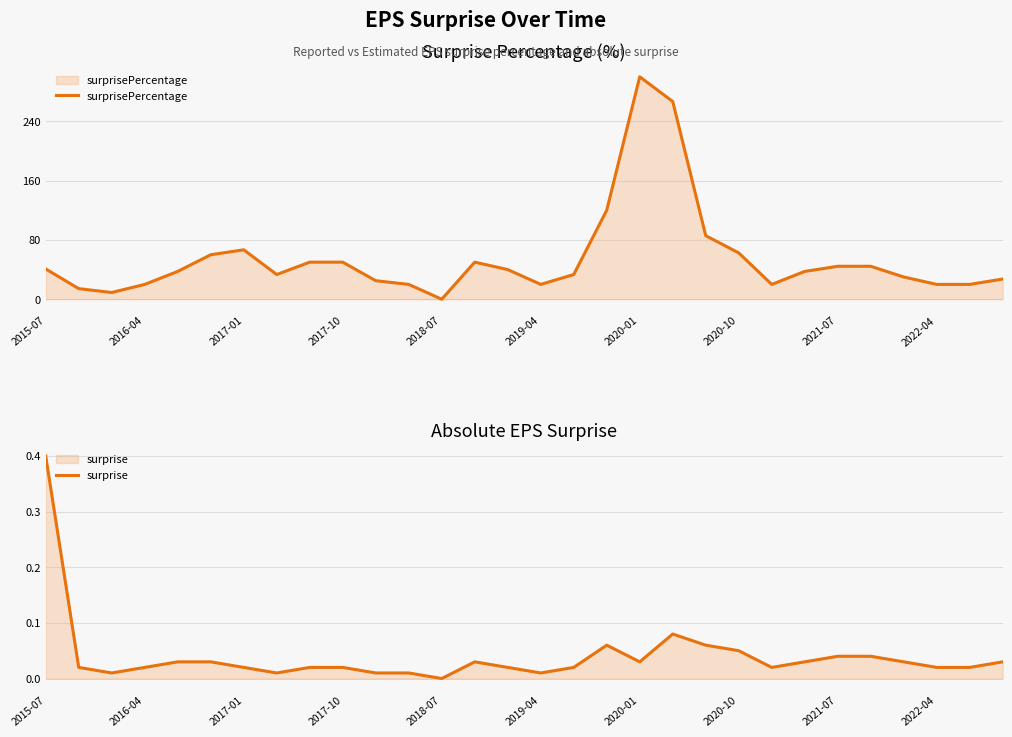

How many interior local peaks does the surprise series have?

3